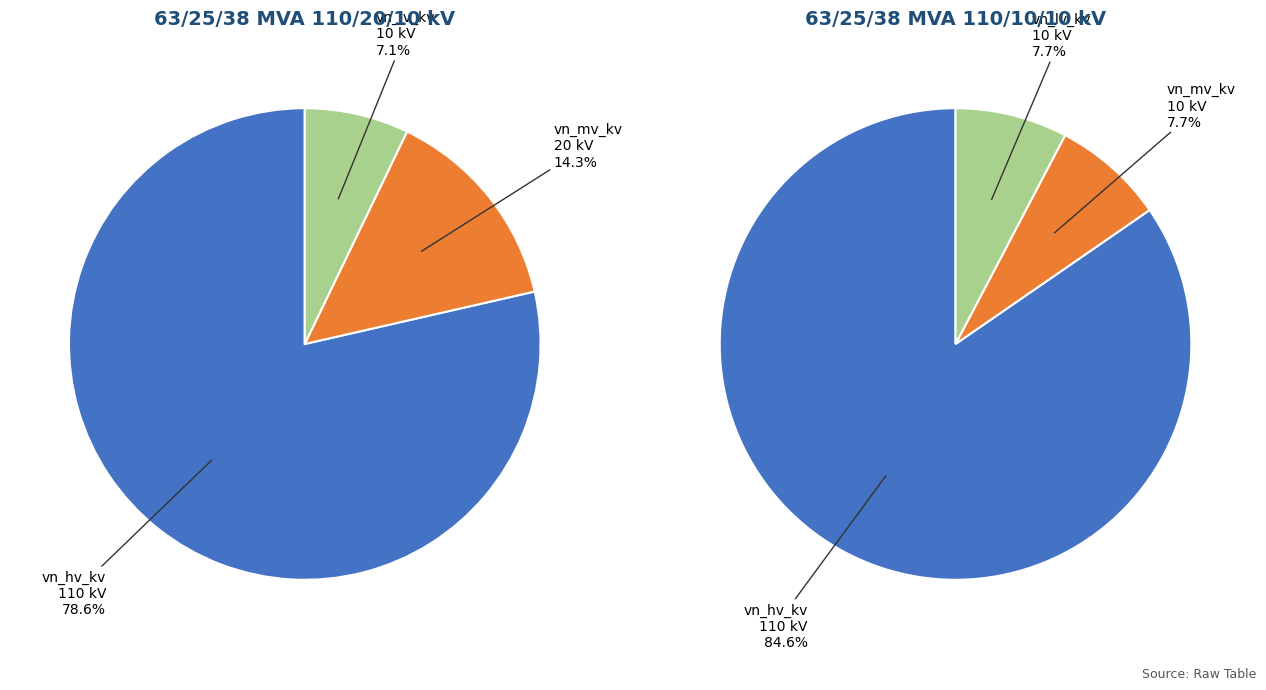

Rank the categories by vn_hv_kv value from highest to lowest.

63/25/38 MVA 110/20/10 kV, 63/25/38 MVA 110/10/10 kV